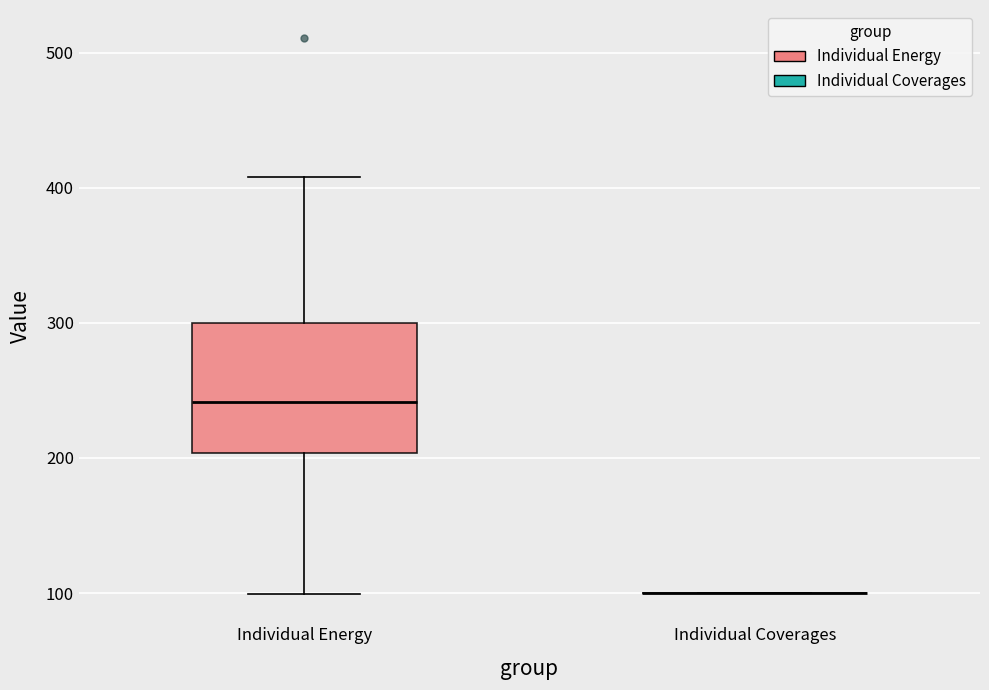

Reading left to right, transcribe this box plot: for each box, give where its median line is, the range the box spans, and where its two whiskers end, as read against the y-axis. The values are not printed on the chart, so give them approximately, as read against the axis.

Individual Energy: median 240, box 200 to 300, whiskers 100 to 410
Individual Coverages: box collapsed to a line at 100, whiskers 100 to 100